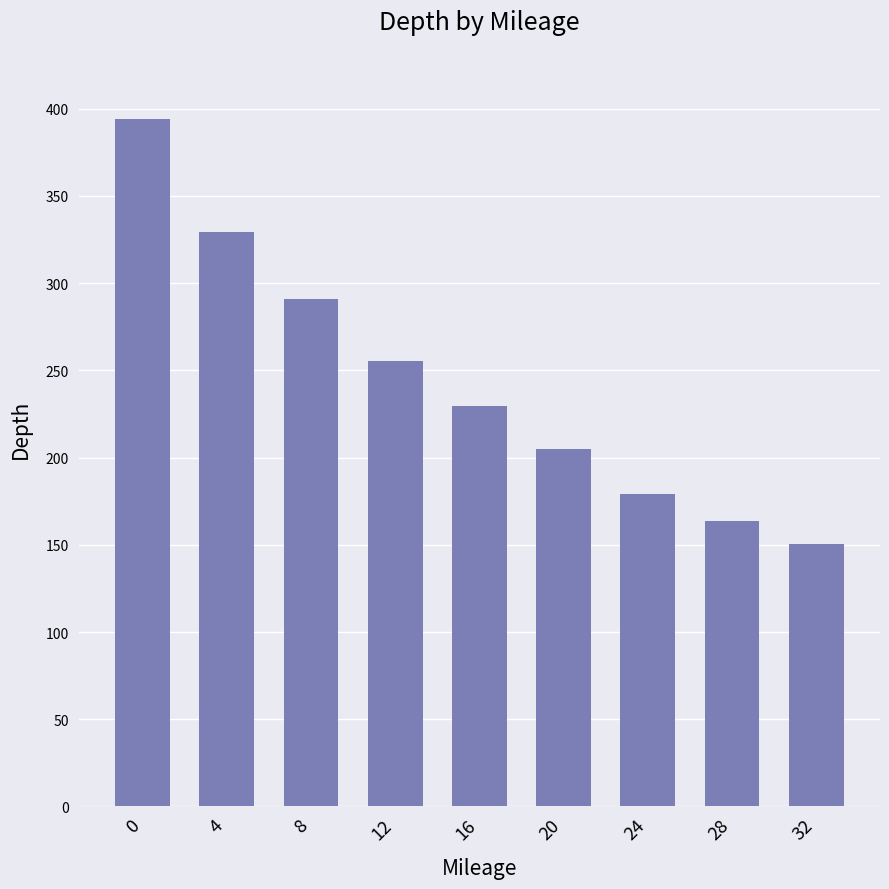

Rank the categories by value from lowest to highest.

32, 28, 24, 20, 16, 12, 8, 4, 0